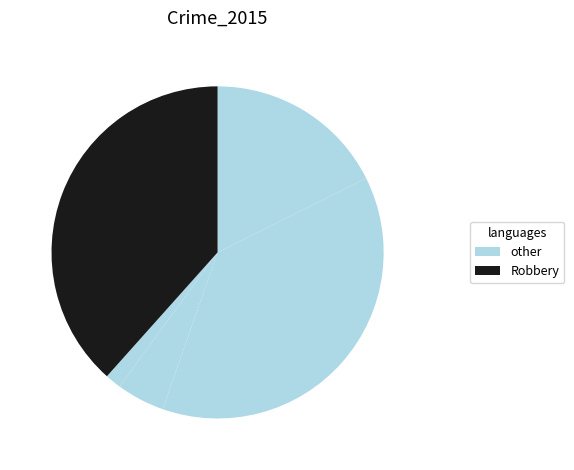

How many segments does this pie chart have?

5